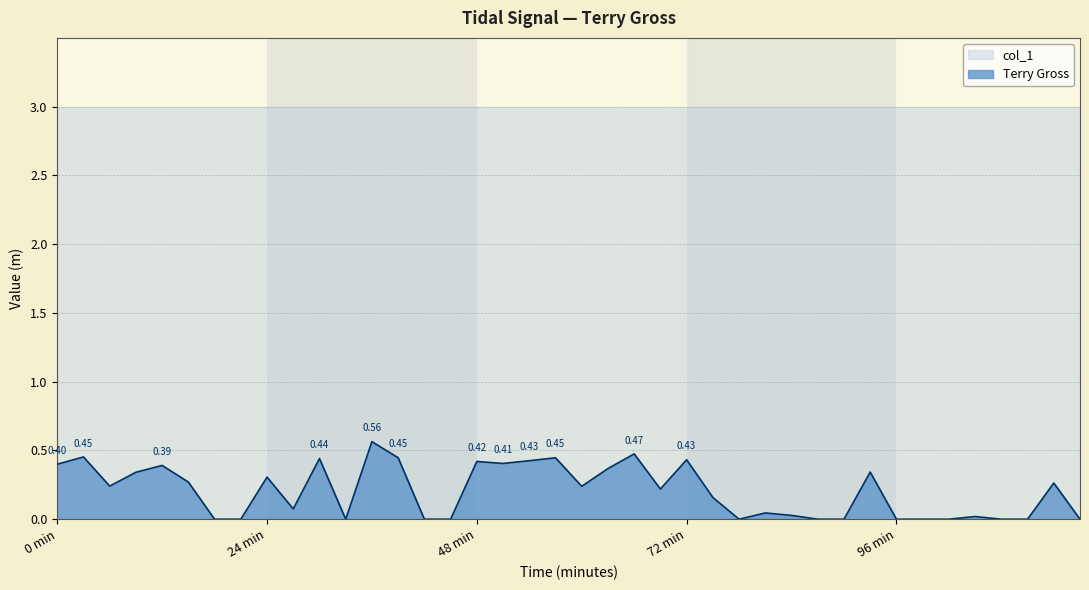

Rank the series at 48 min from lowest to highest value.

Terry Gross, col_1